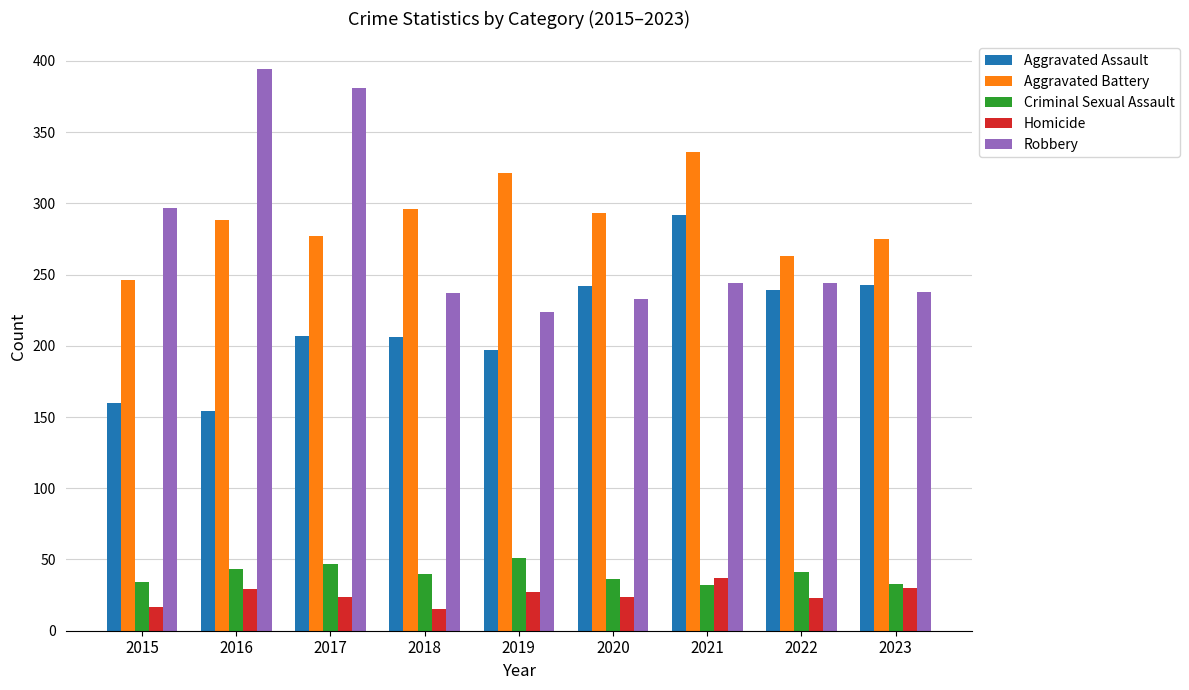

What is the spread (max minus min) of values at 2018?

281